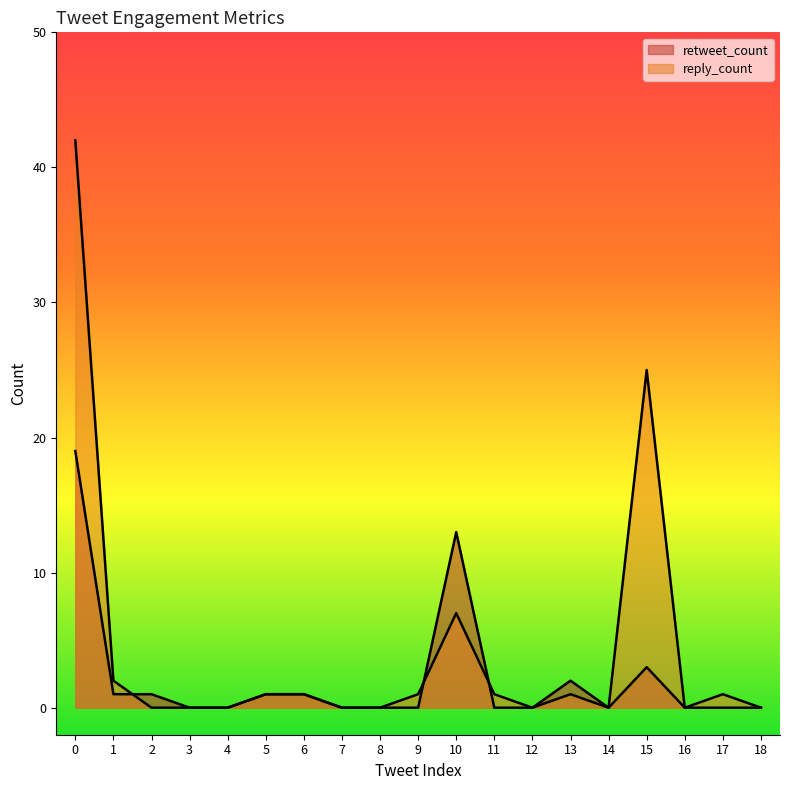

Is it true that reply_count equals 71 at 0?

False